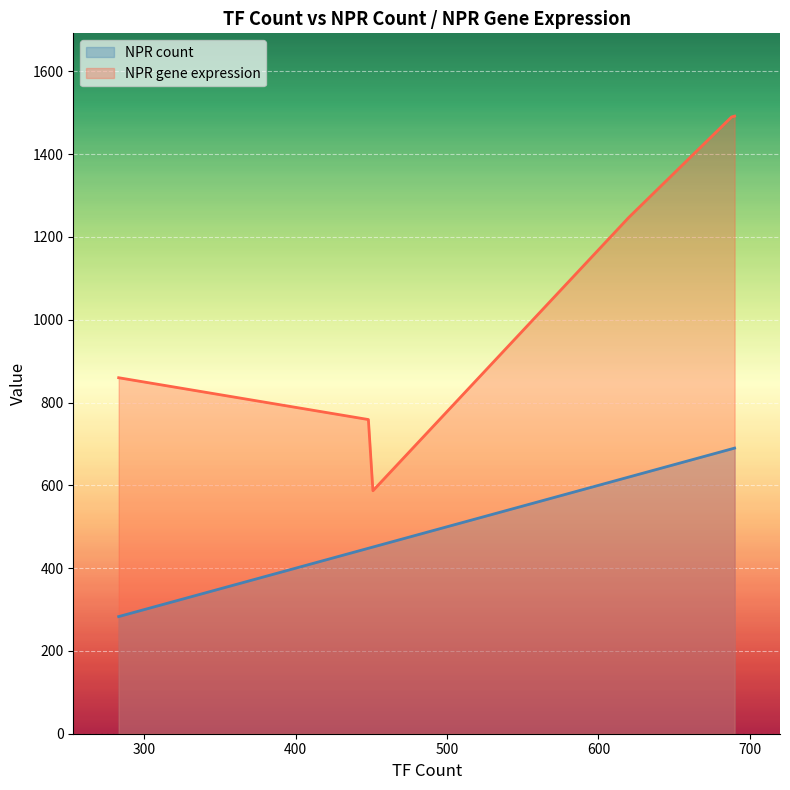

What is the value of the NPR count point at the 7th from the left?

690